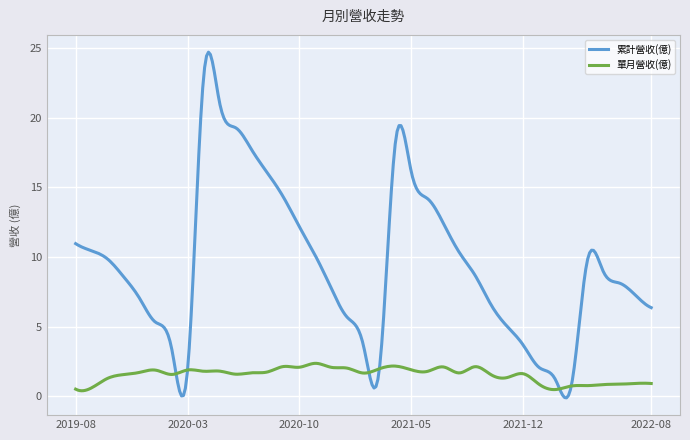

Which series has the largest total across all categories?

累計營收(億)